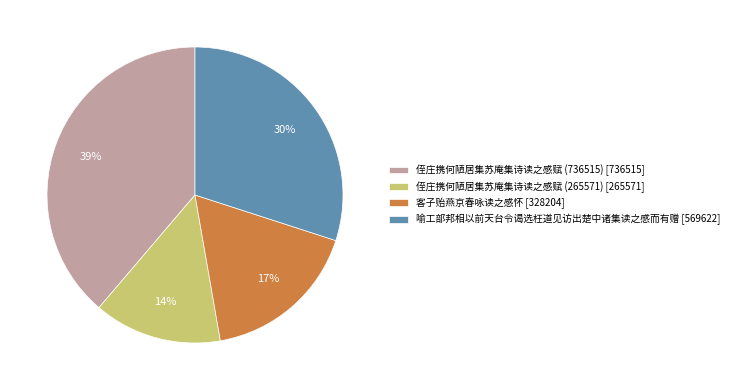

True or false: 客子贻燕京春咏读之感怀 accounts for 17% of the total.

True